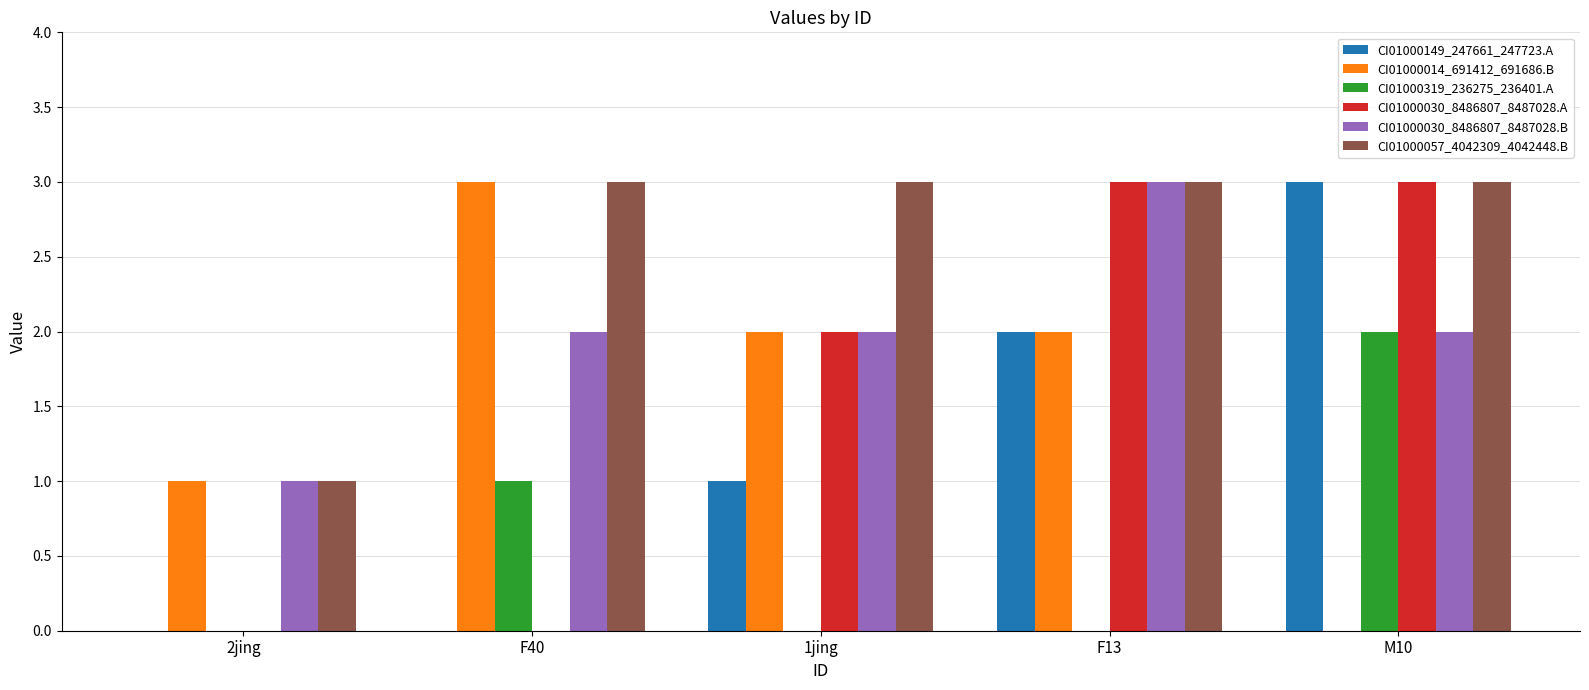

The value of CI01000057_4042309_4042448.B at M10 is 3. True or false?

True